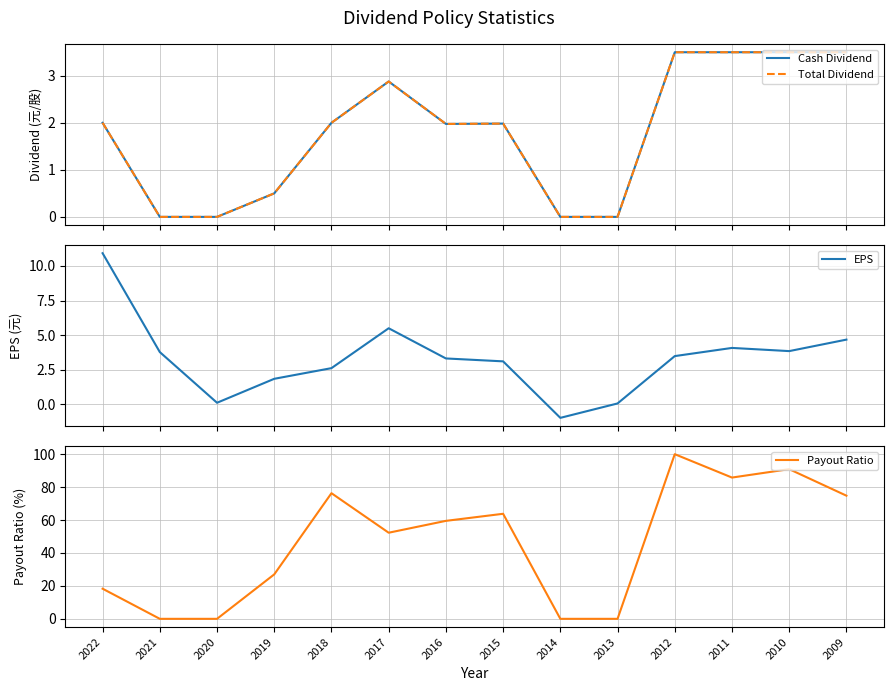

What is the sum of the Cash Dividend values at 2018 and 2017?

4.9